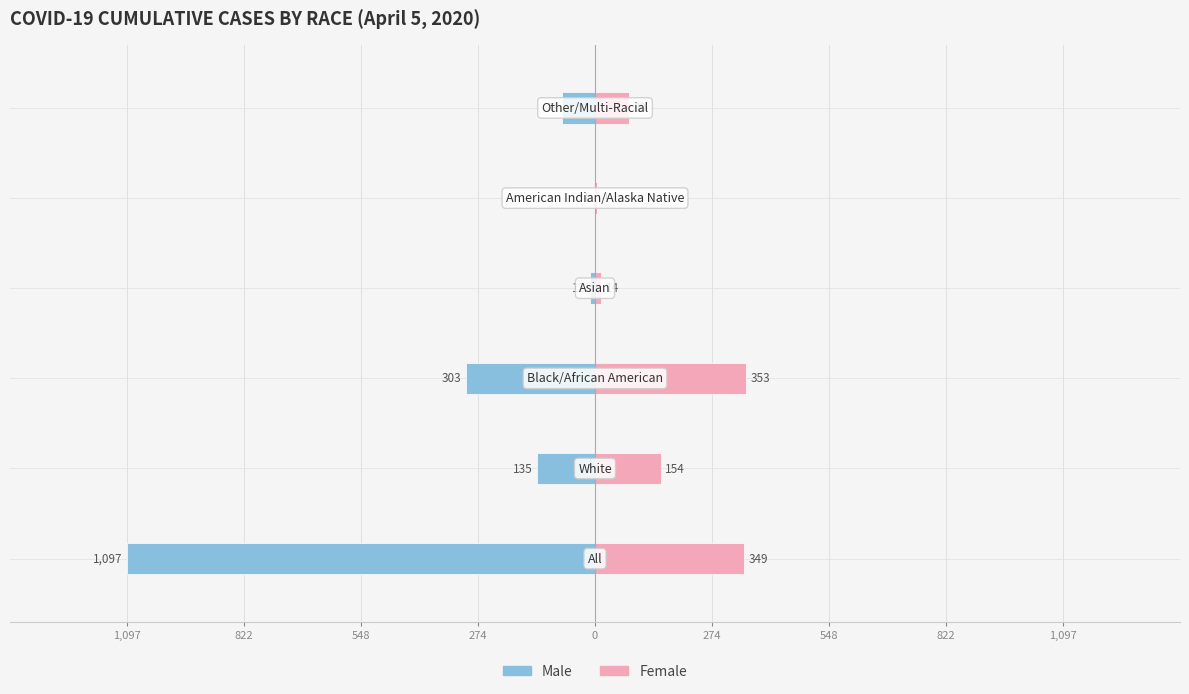

Reading right to left, list all the values displayed in this chart.

Male: 274=-78	0=-1	274=-12	548=-303	822=-135	1,097=-1097
Female: 274=80	0=4	274=14	548=353	822=154	1,097=349